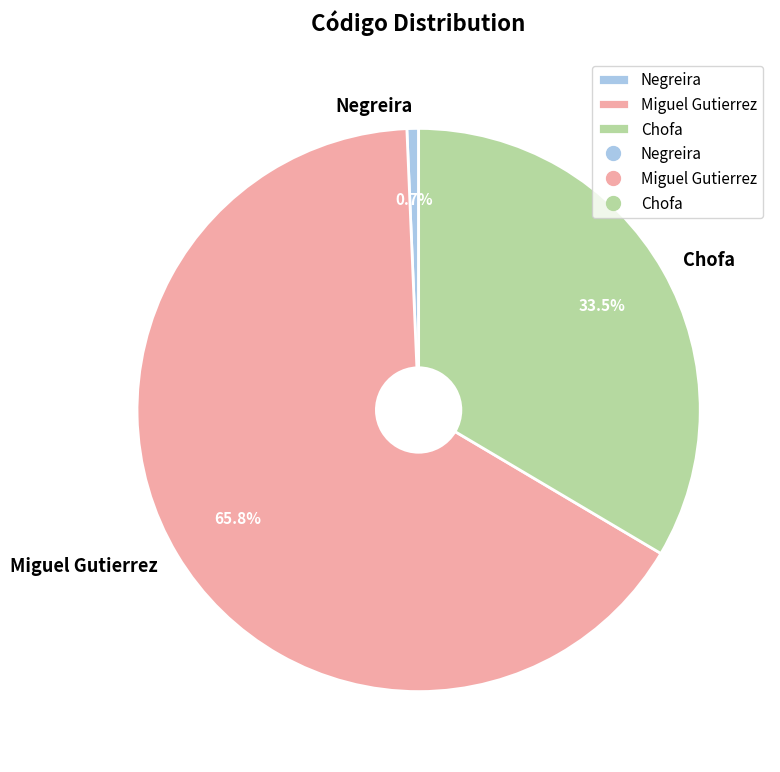

How many segments does this pie chart have?

3